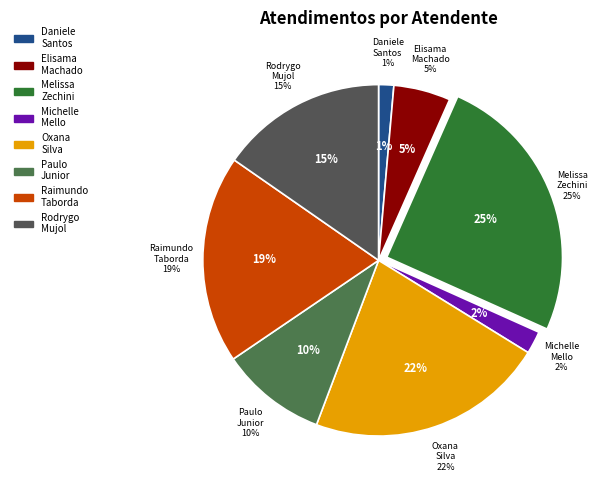

Is there any slice that represents more than half of the pie?

No